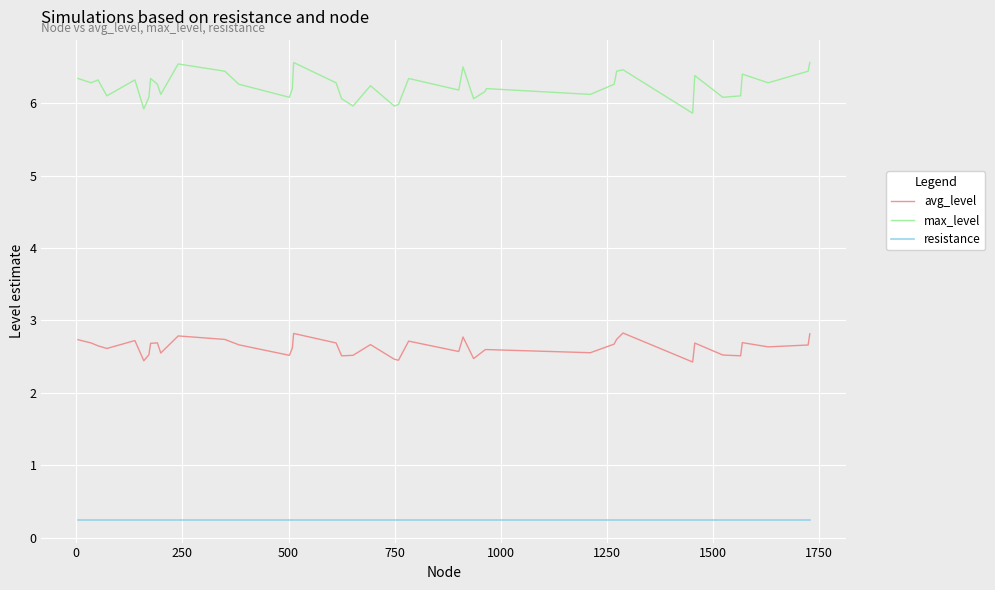

What is the lowest value of the avg_level series?

2.4